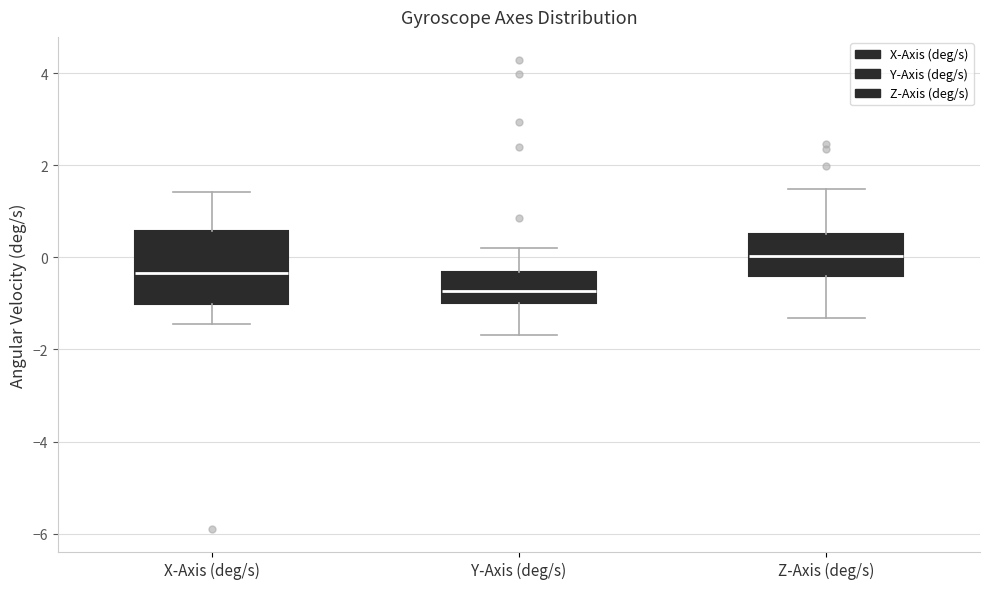

Which box is the tallest, from its lower edge to its upper edge?

X-Axis (deg/s)